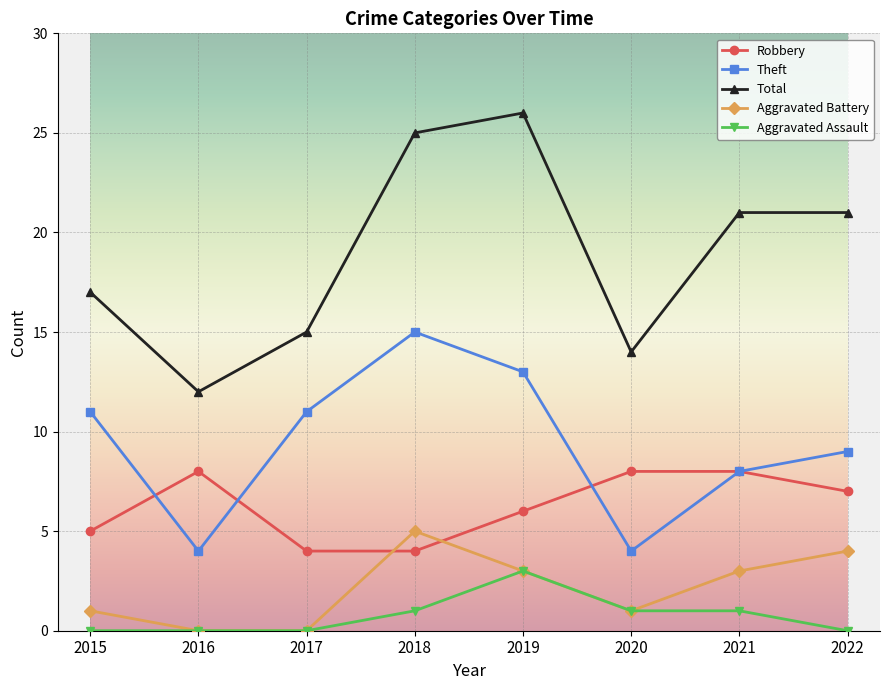

What is the total value across all series at 2017?

30